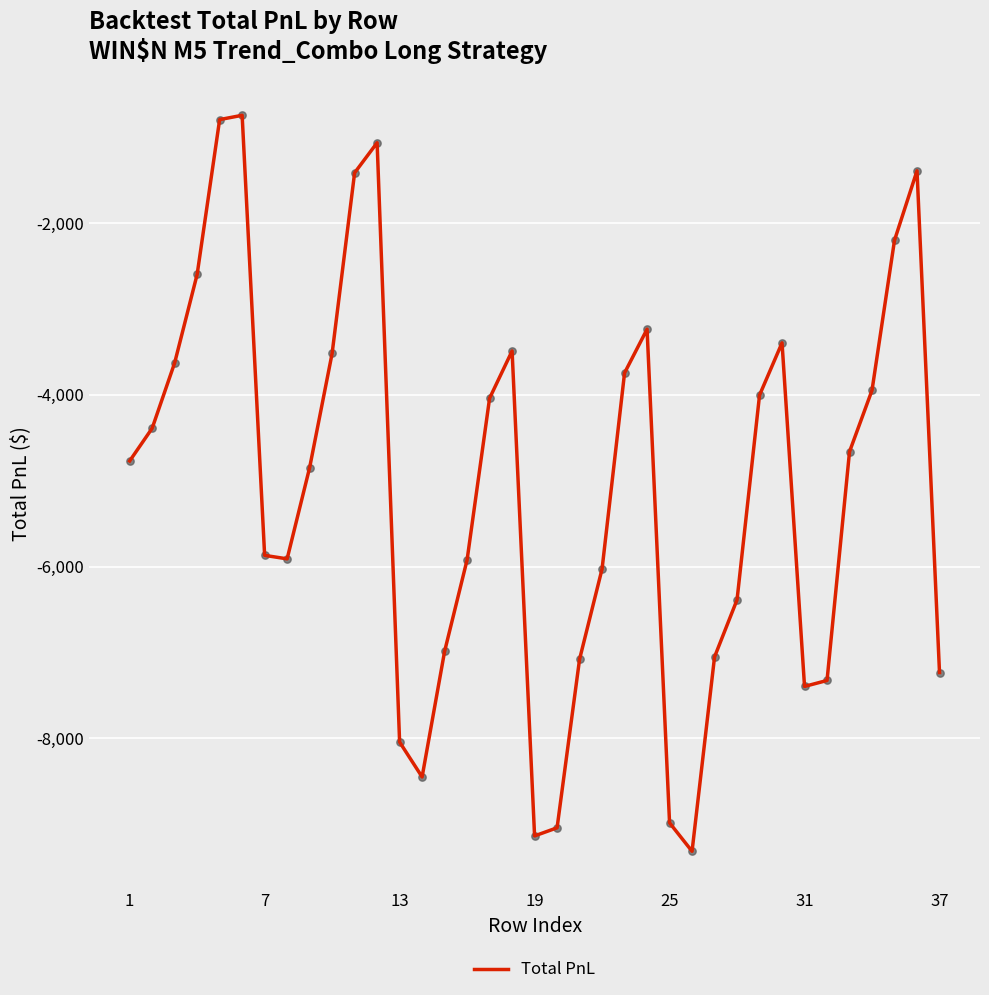

What is the difference between the maximum and minimum values?

8564.7